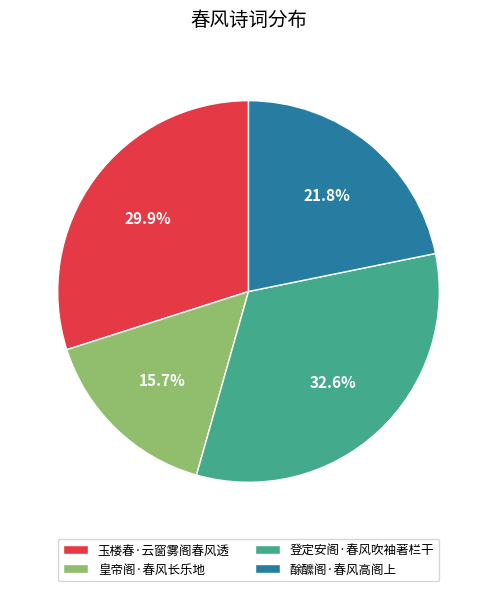

The 皇帝阁·春风长乐地 slice represents 16% of the pie. True or false?

True